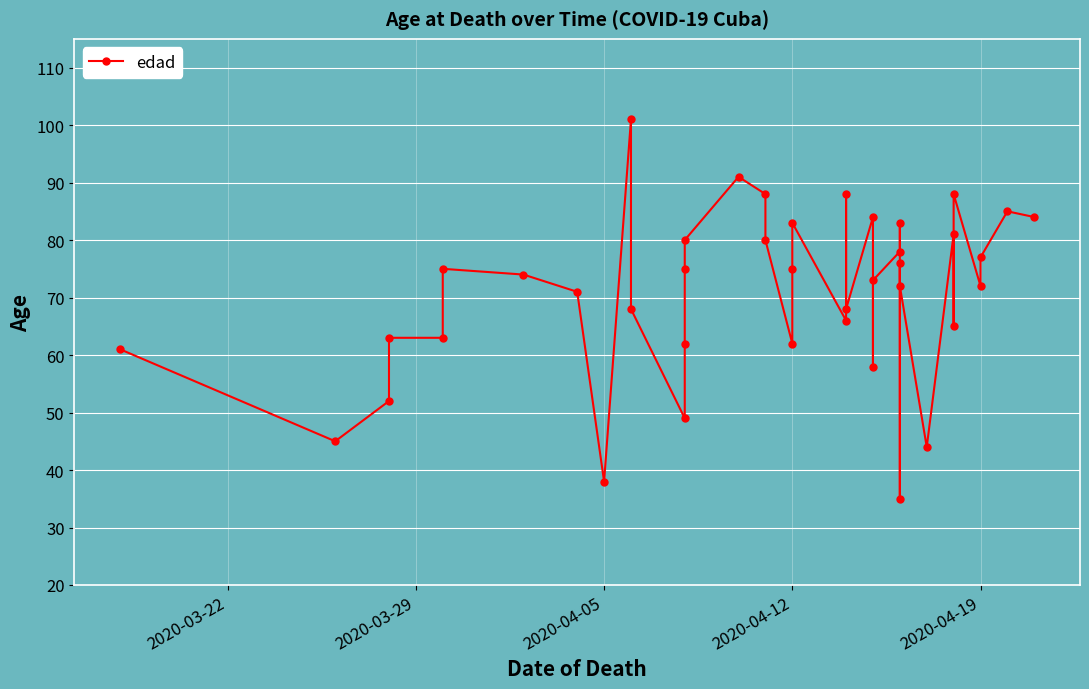

What is the average value?

71